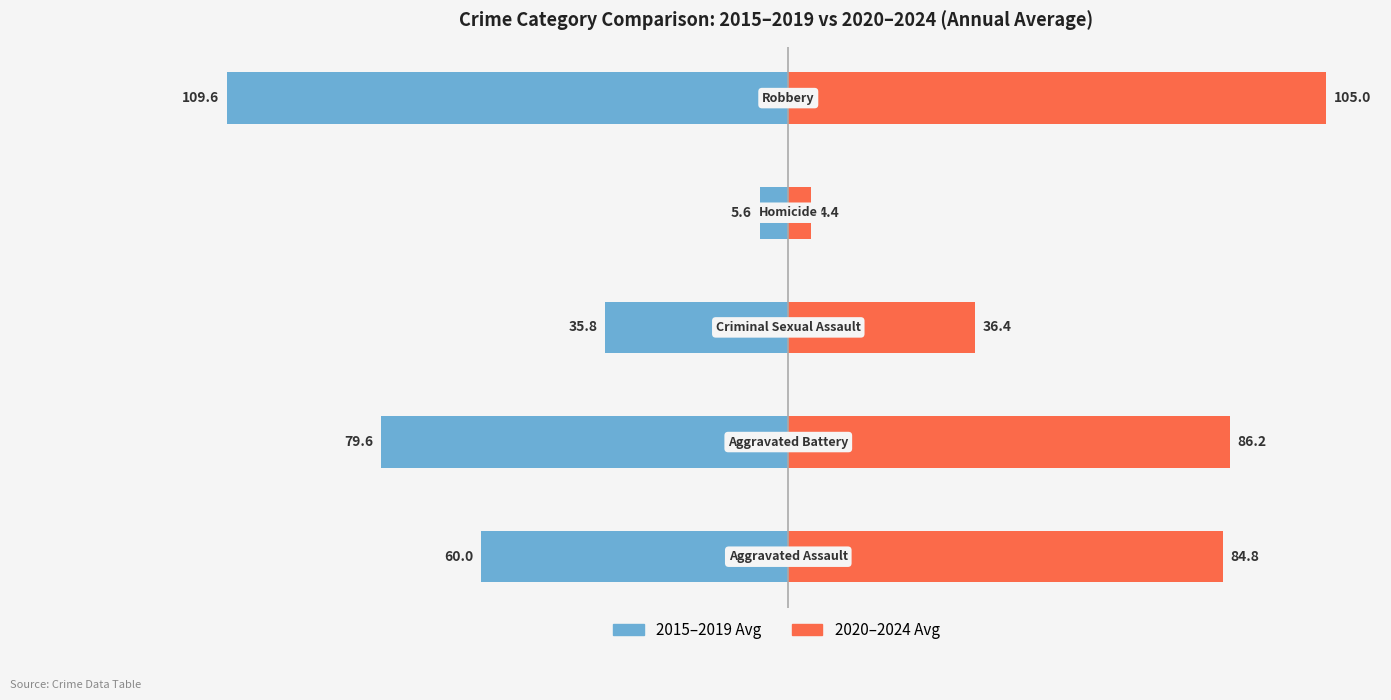

At which label does 2015–2019 Avg first exceed -60?

2